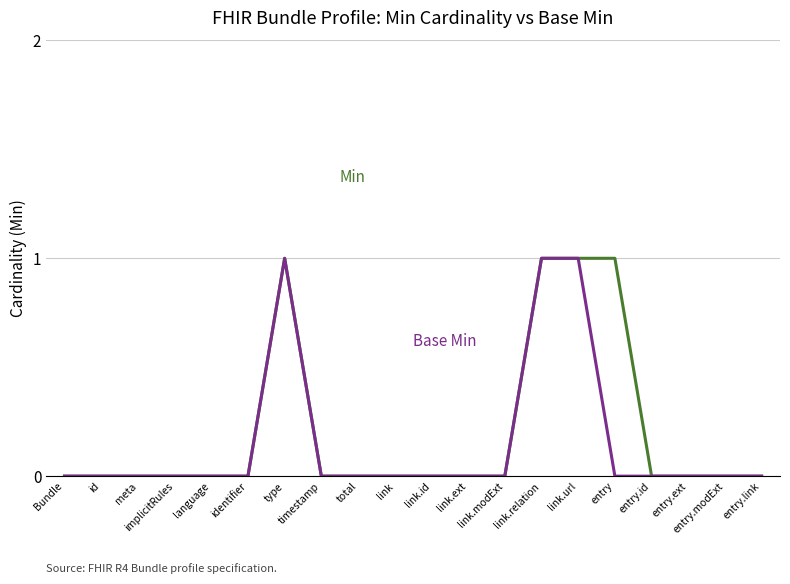

How many lines are shown in the chart?

2